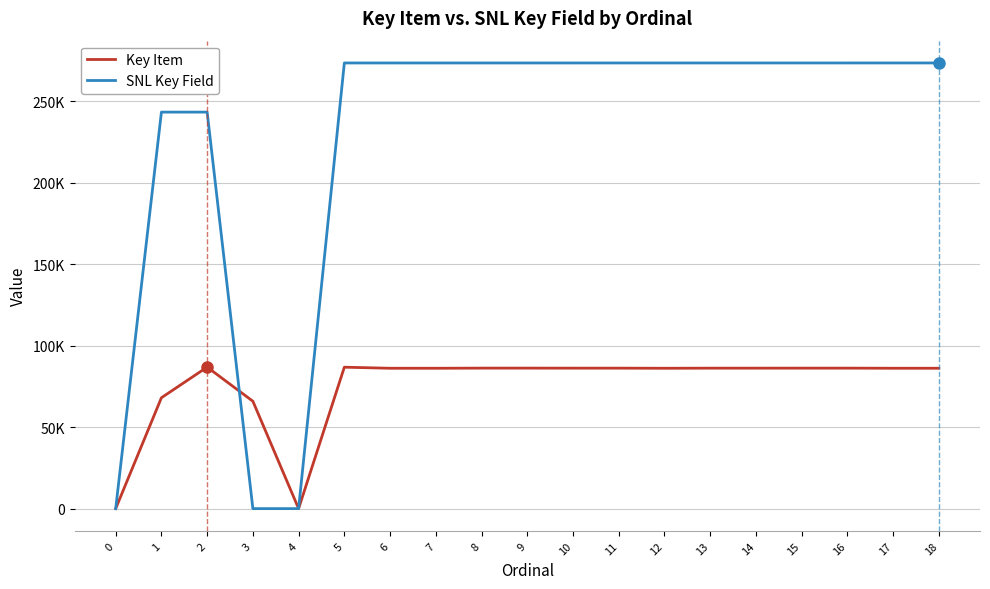

Where do Key Item and SNL Key Field first cross each other?

2 and 3